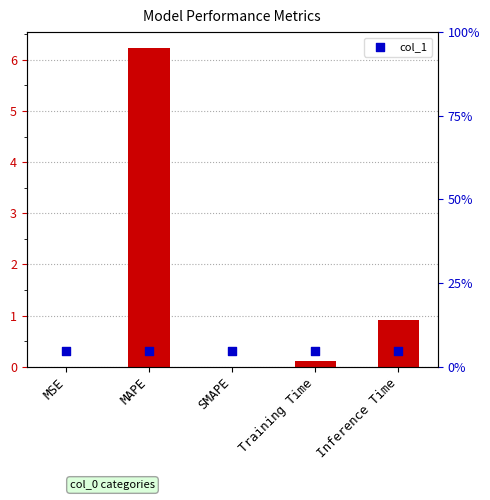

What is the change in value from SMAPE to Training Time?

+0.1